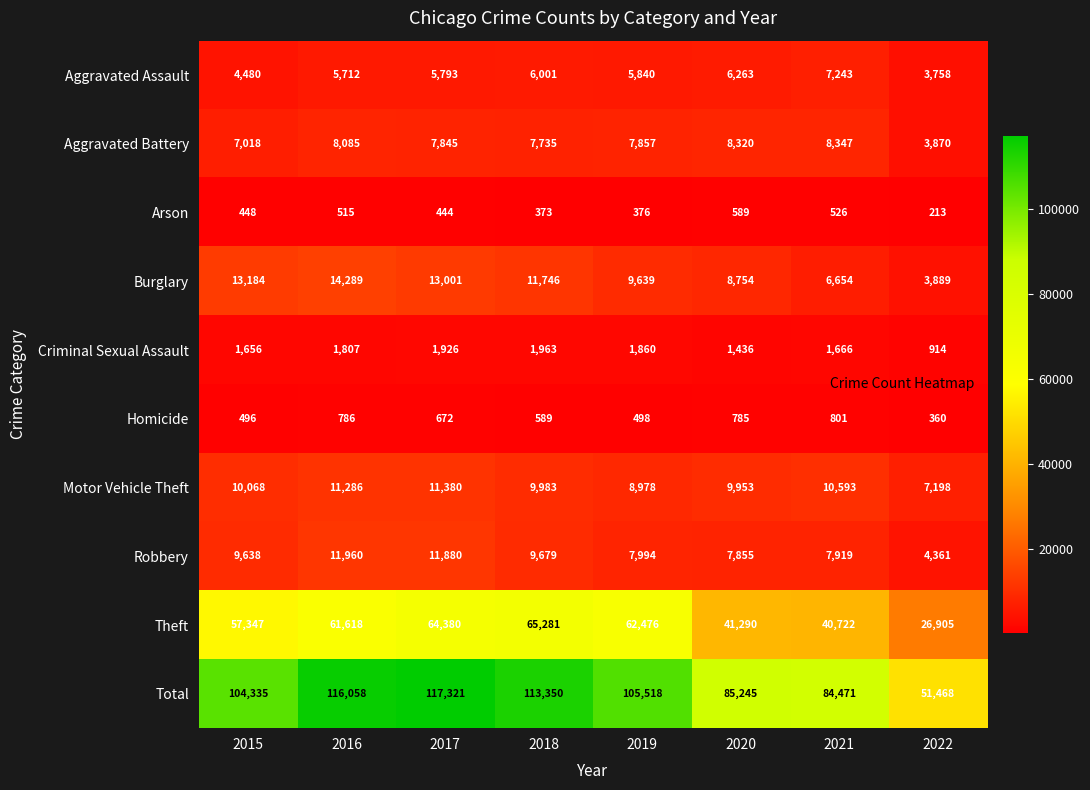

Between 2019 and 2021, which series saw the biggest shift?

Theft